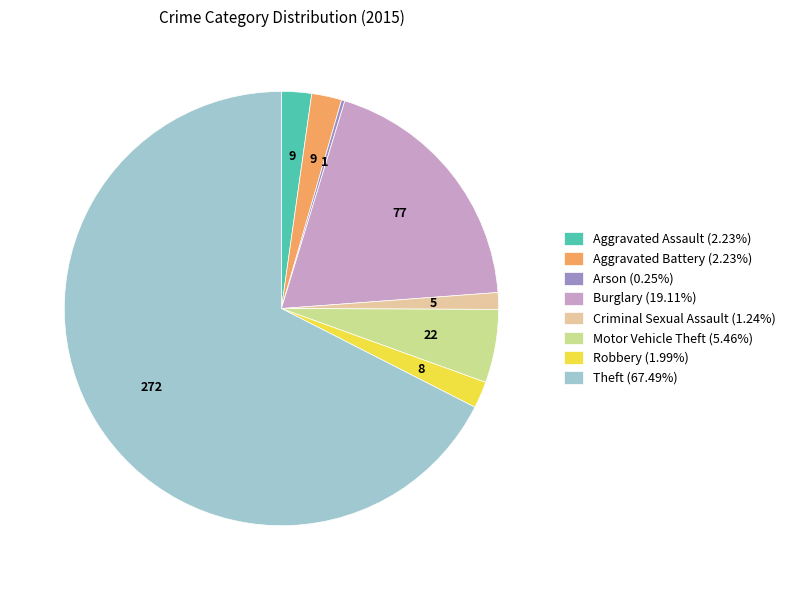

Approximately how many times larger is the value at Theft (67.49%) compared to Aggravated Battery (2.23%)?

30.2